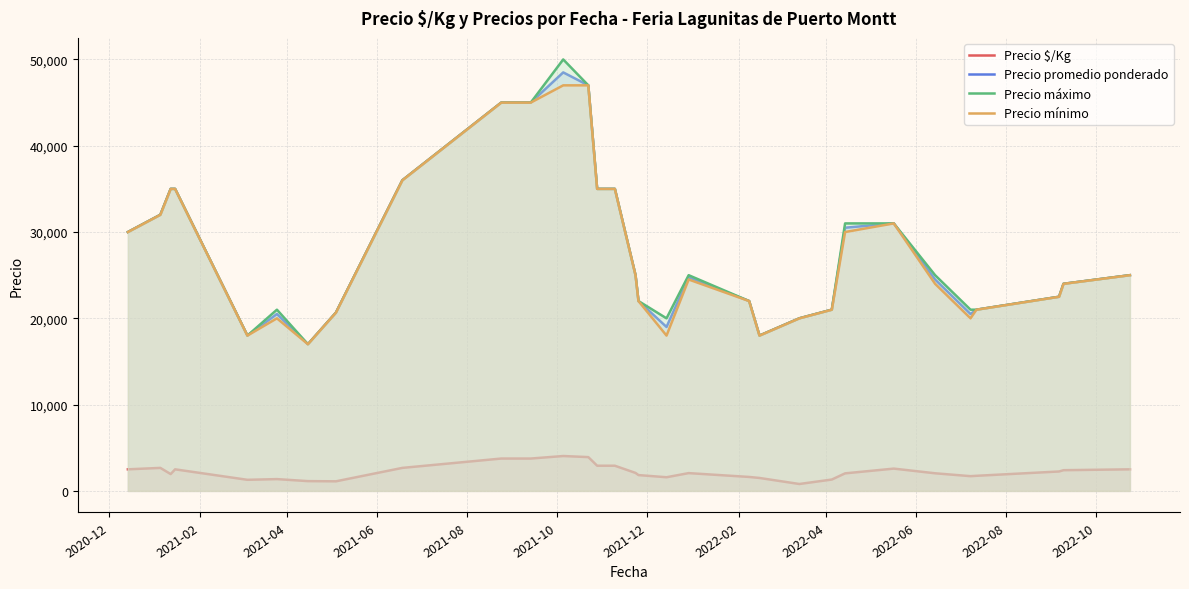

True or false: Precio $/Kg and Precio promedio ponderado intersect in this chart.

False